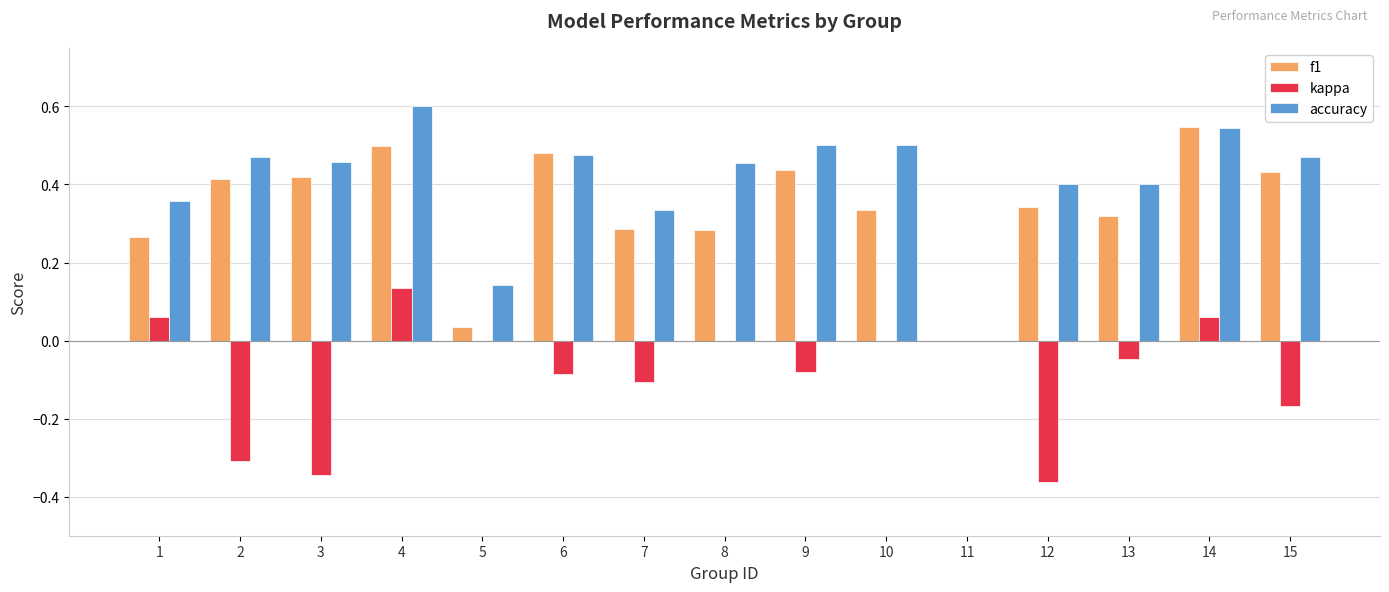

Between 2 and 12, which series saw the biggest shift?

f1